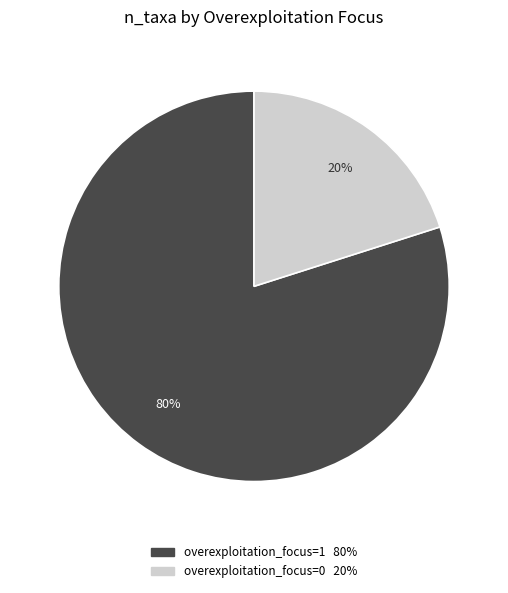

To the nearest percent, what is the difference between the largest and smallest slice percentages?

60%